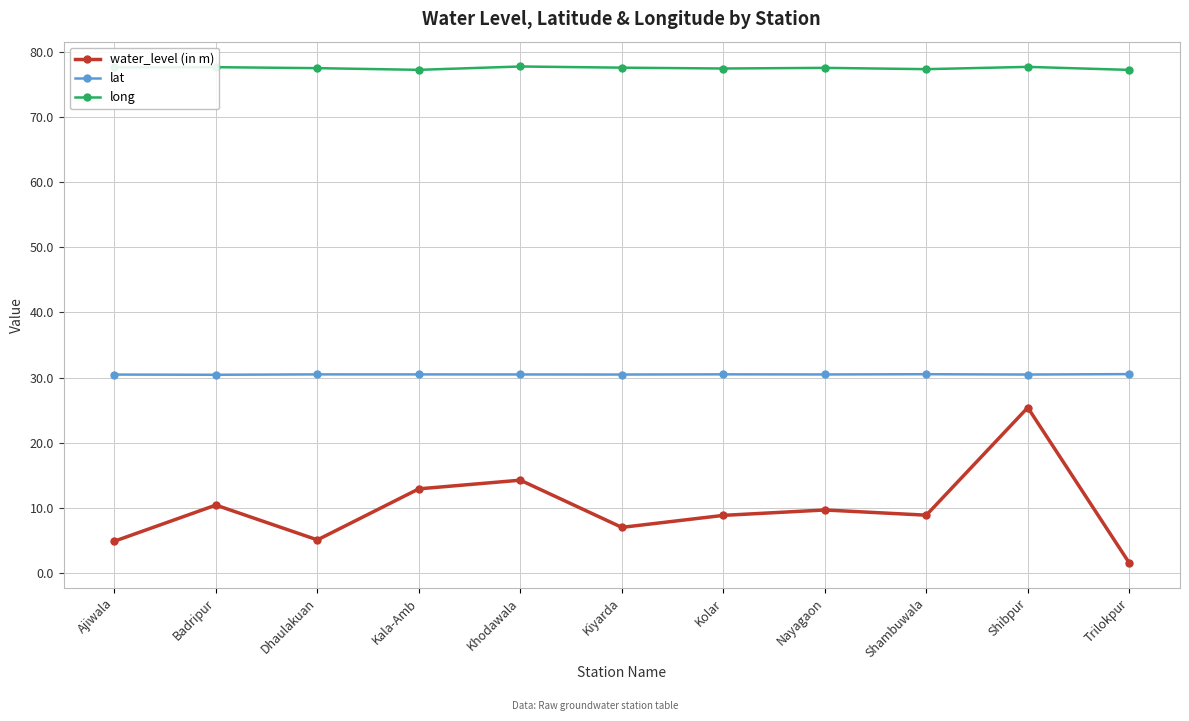

What is the value of the water_level (in m) point at the 9th from the left?

8.9